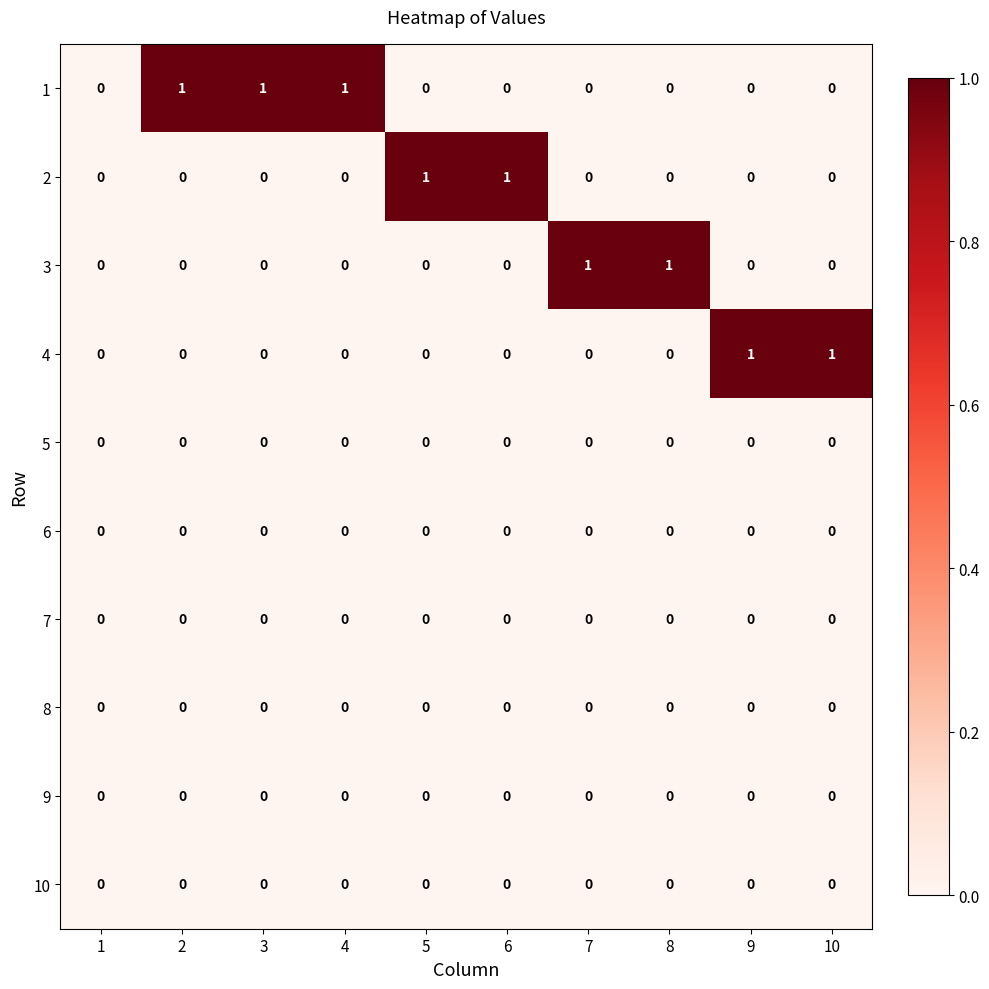

Is the value of 2 at 5 greater than the value of 9 at 8?

Yes